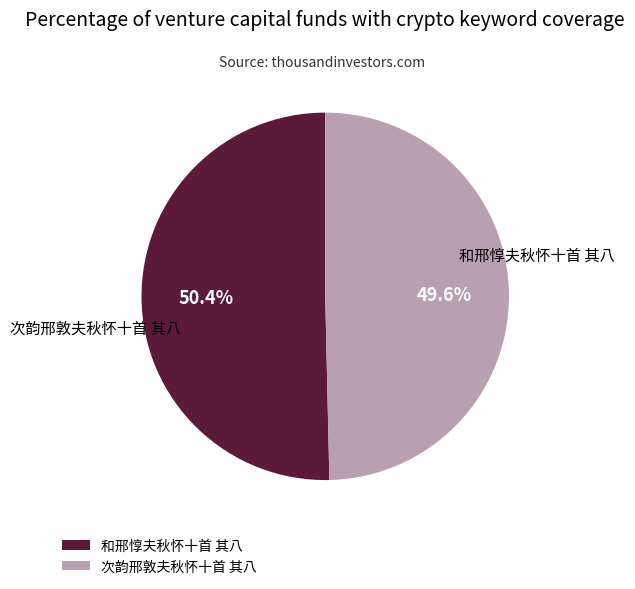

Is it true that 和邢惇夫秋怀十首 其八 is 45% of the pie?

False